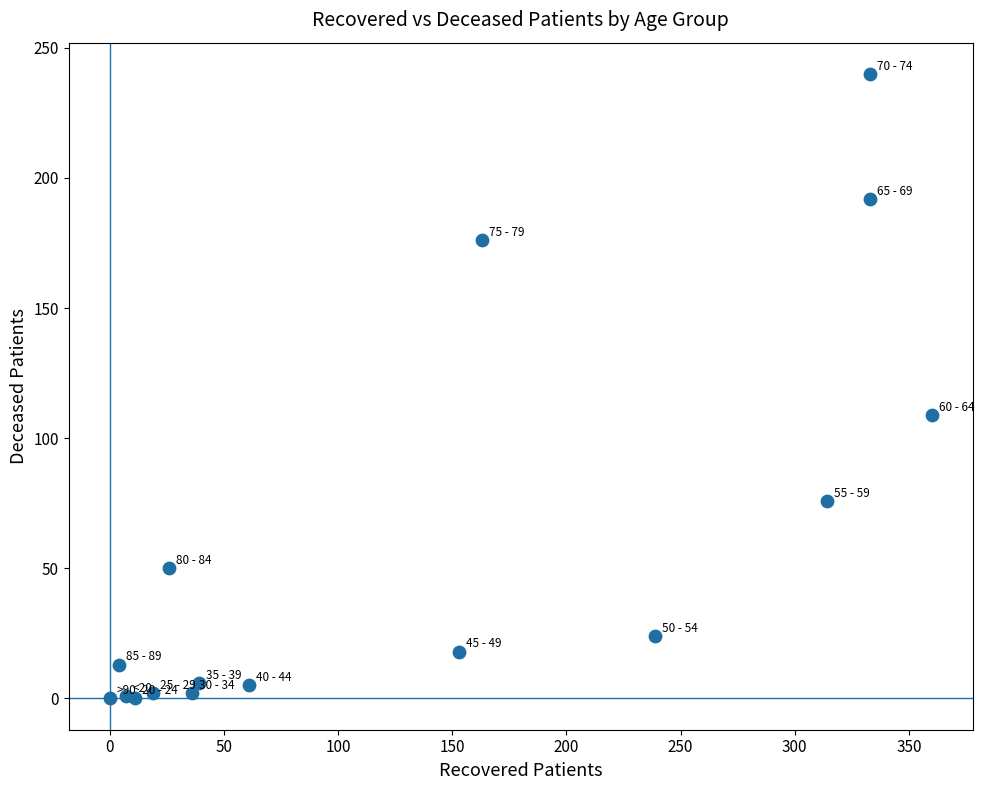

What Y value in the scatter plot is closest to 120?

109